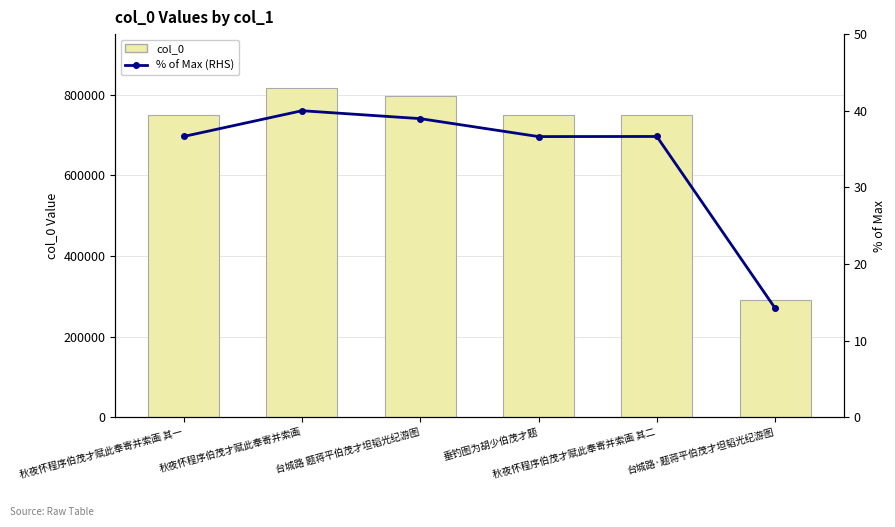

Rank the series by their average value, from lowest to highest.

% of Max (RHS), col_0